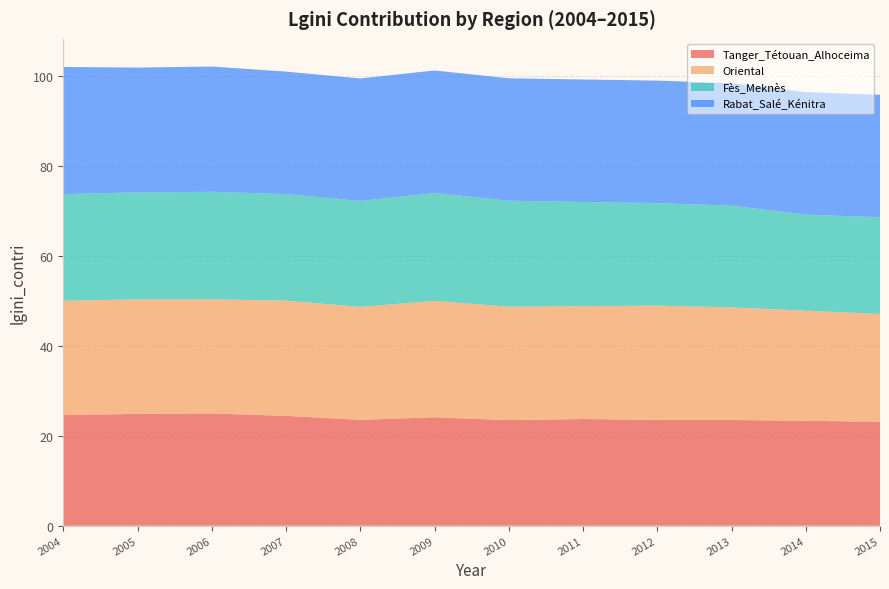

Reading right to left, what are all the values shown in this chart?

Tanger_Tétouan_Alhoceima: 23.1	23.3	23.5	23.5	23.7	23.5	24.1	23.5	24.4	24.9	24.9	24.6
Oriental: 24.0	24.5	25.0	25.4	25.1	25.2	25.9	25.1	25.6	25.4	25.4	25.4
Fès_Meknès: 21.5	21.4	22.6	22.8	23.1	23.5	24.0	23.6	23.7	23.9	23.8	23.7
Rabat_Salé_Kénitra: 27.2	27.2	27.2	27.2	27.2	27.2	27.2	27.2	27.2	27.9	27.8	28.3